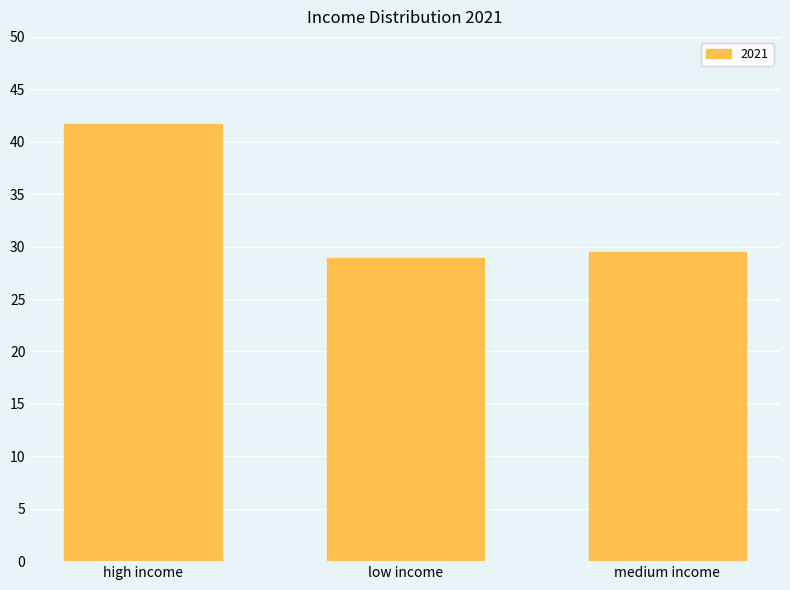

How many bars are there in total?

3